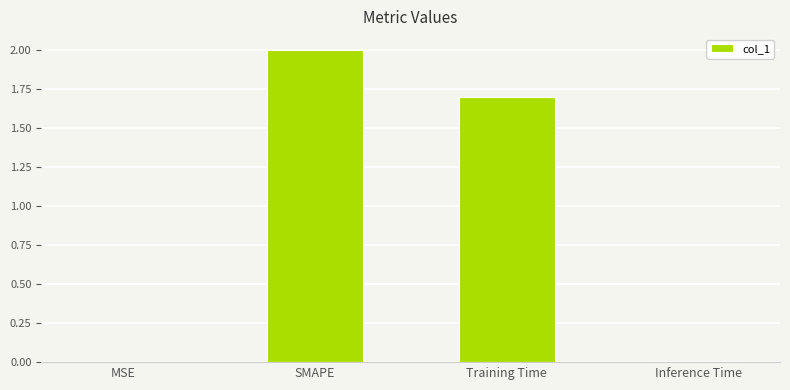

What is the change in value from SMAPE to Inference Time?

-2.0